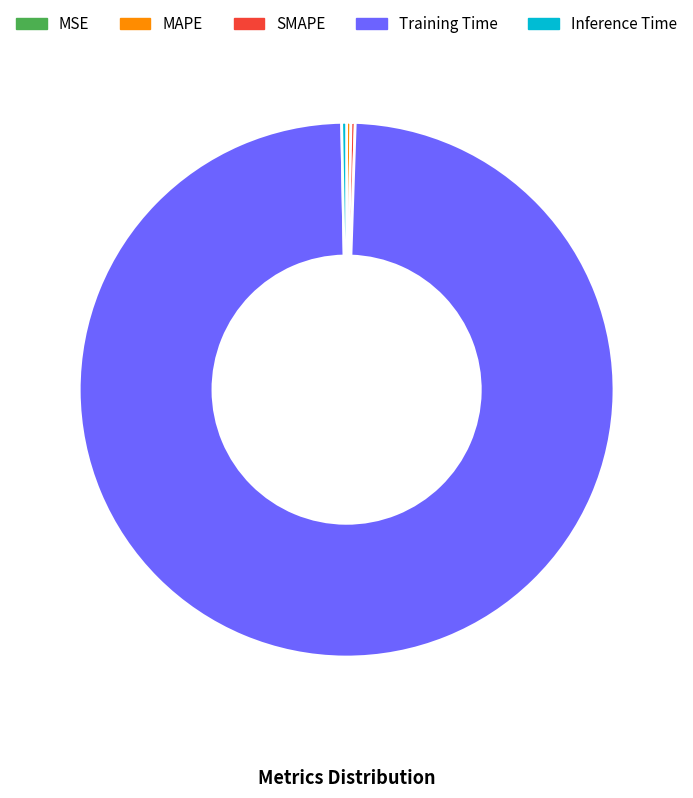

Does any single category account for the majority?

Yes